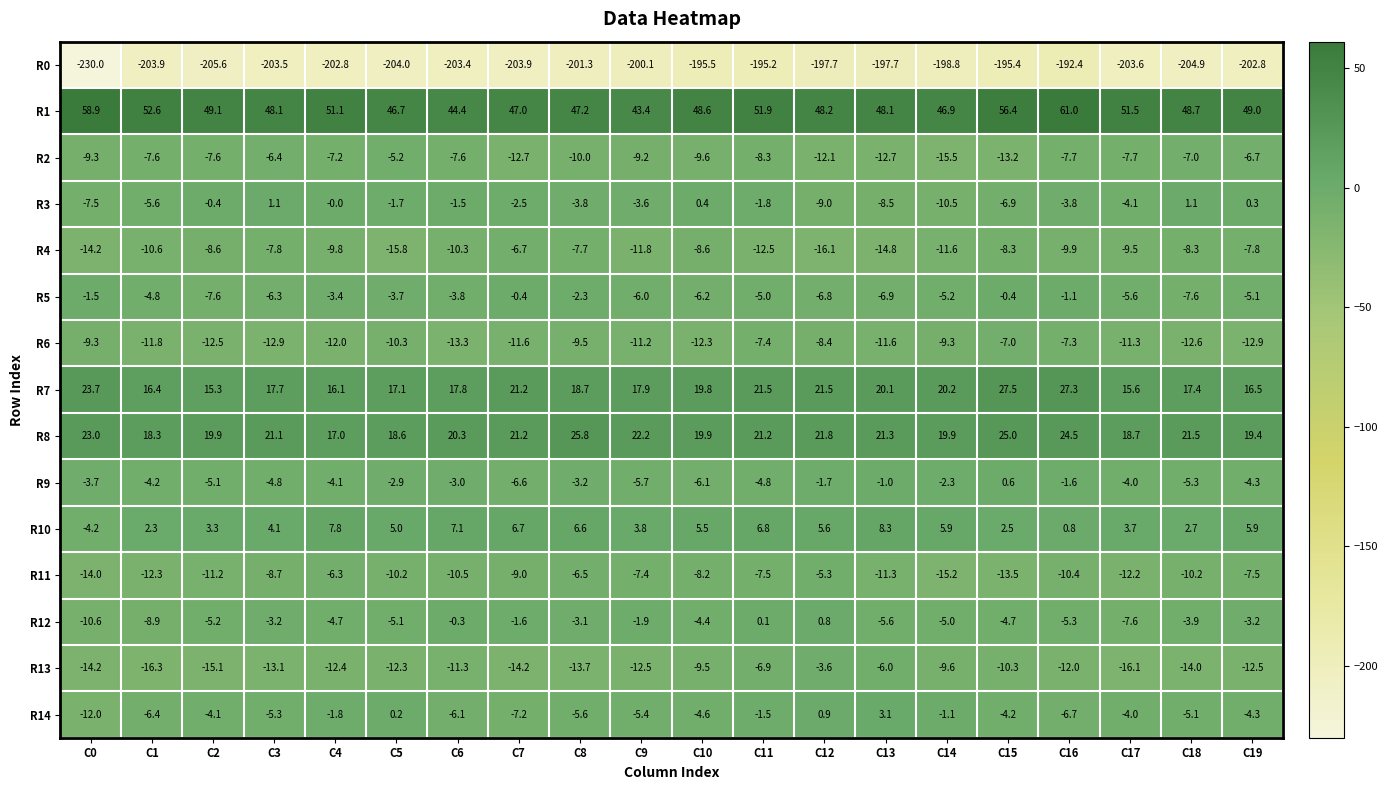

How many series are shown in this chart?

15